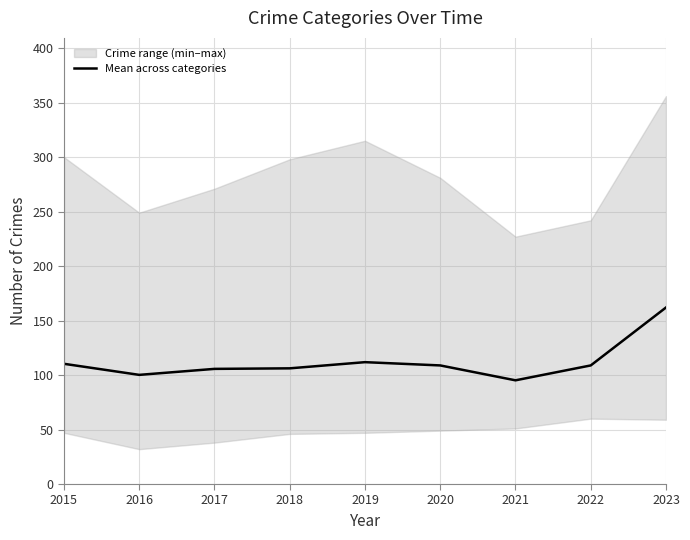

The value of Mean across categories at 2020 is 108.8. True or false?

True